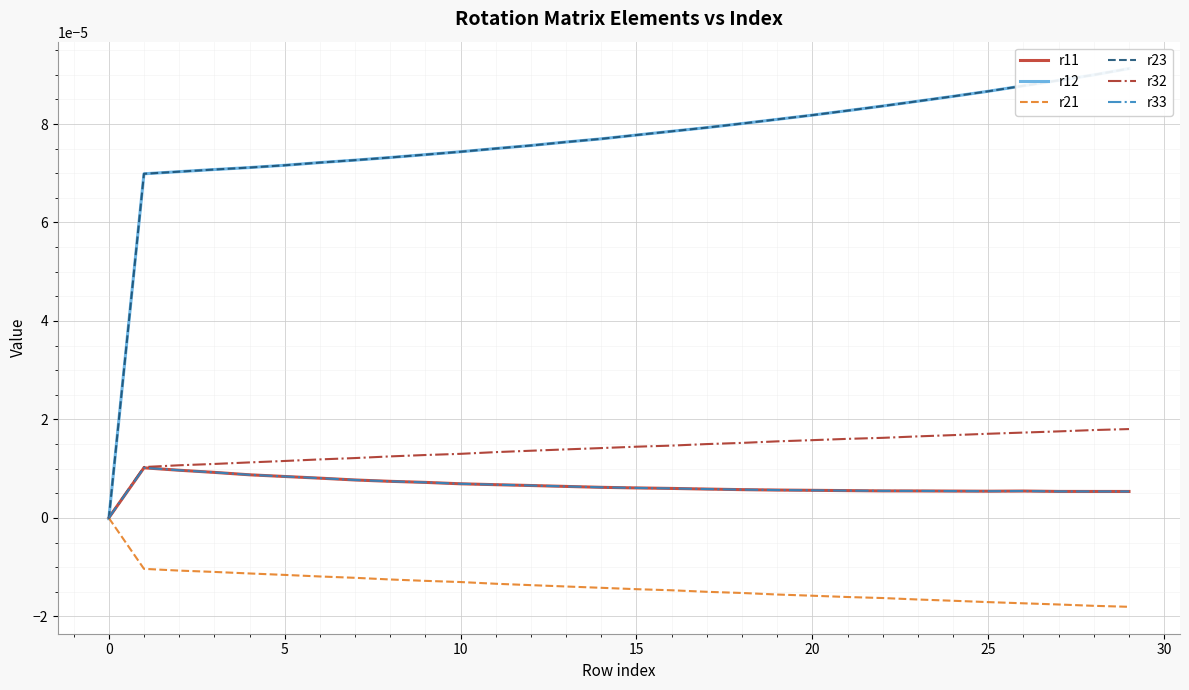

True or false: r33 and r11 intersect in this chart.

False